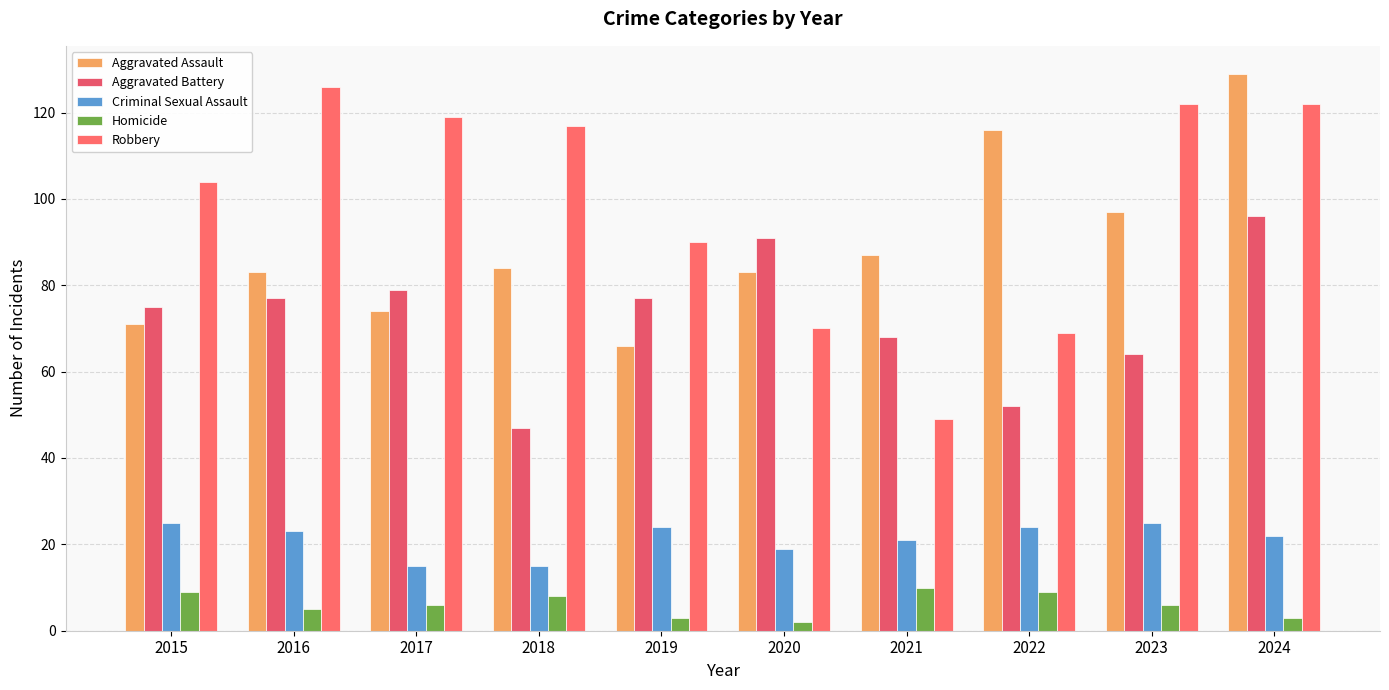

What are all the series names shown in the legend?

Aggravated Assault, Aggravated Battery, Criminal Sexual Assault, Homicide, Robbery